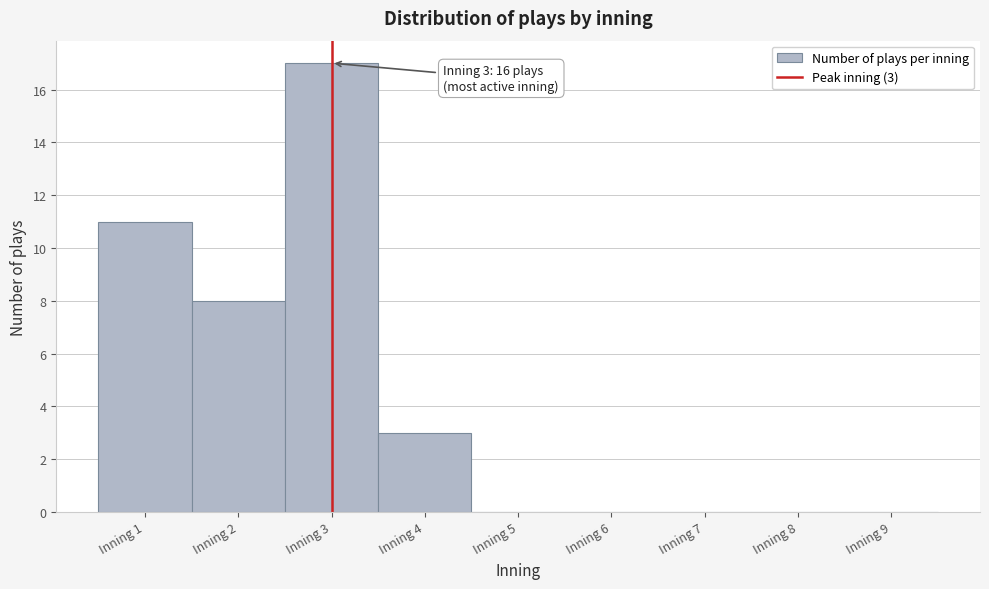

Which range on the x-axis has the tallest bar?

2.5 to 3.5